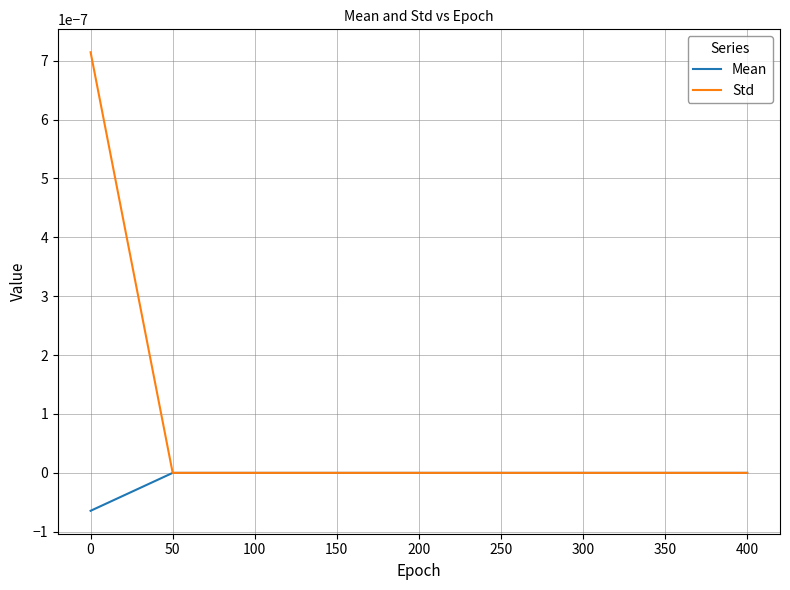

Is it true that Std equals 0.0 at 300?

True